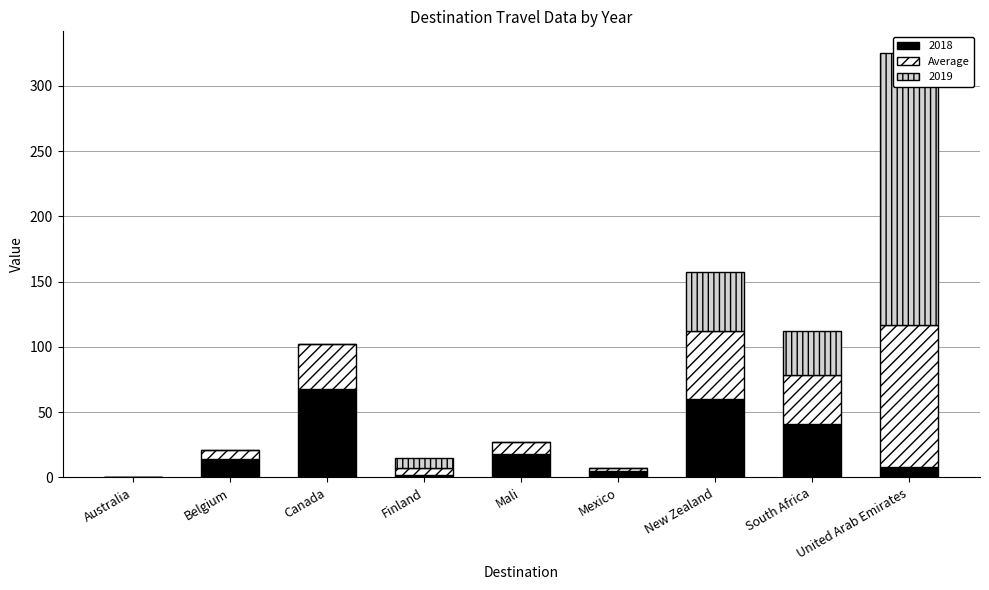

What is the change in value from Mali to New Zealand?

+43.5